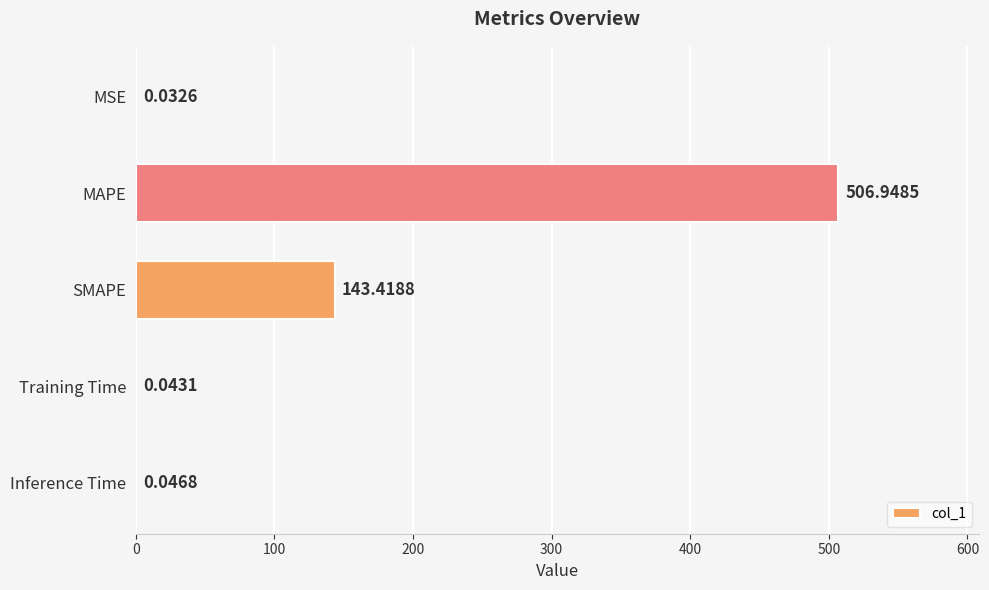

What is the ratio of the value at MAPE to the value at SMAPE?

3.5